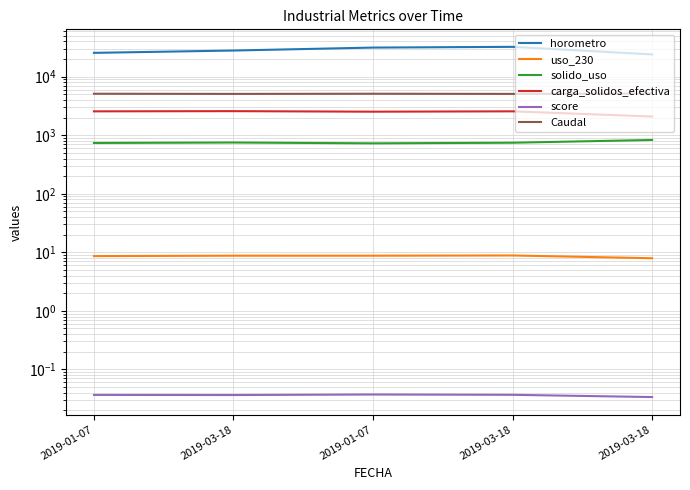

What is the difference between the maximum and second lowest values in the uso_230 series?

0.2